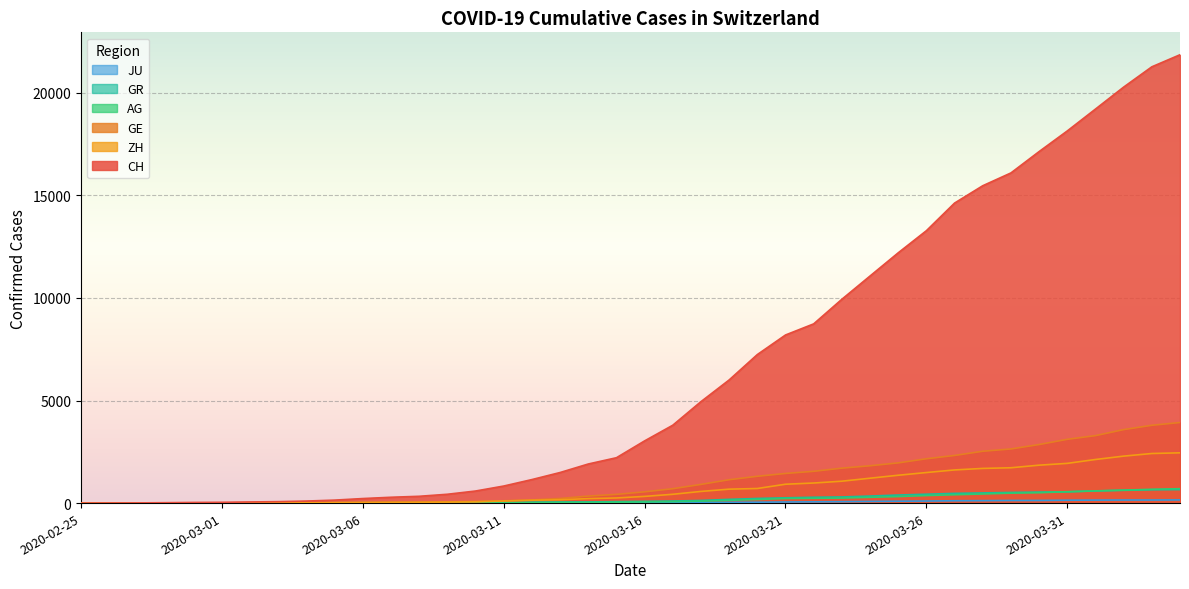

What is the maximum value shown in the chart?

21855